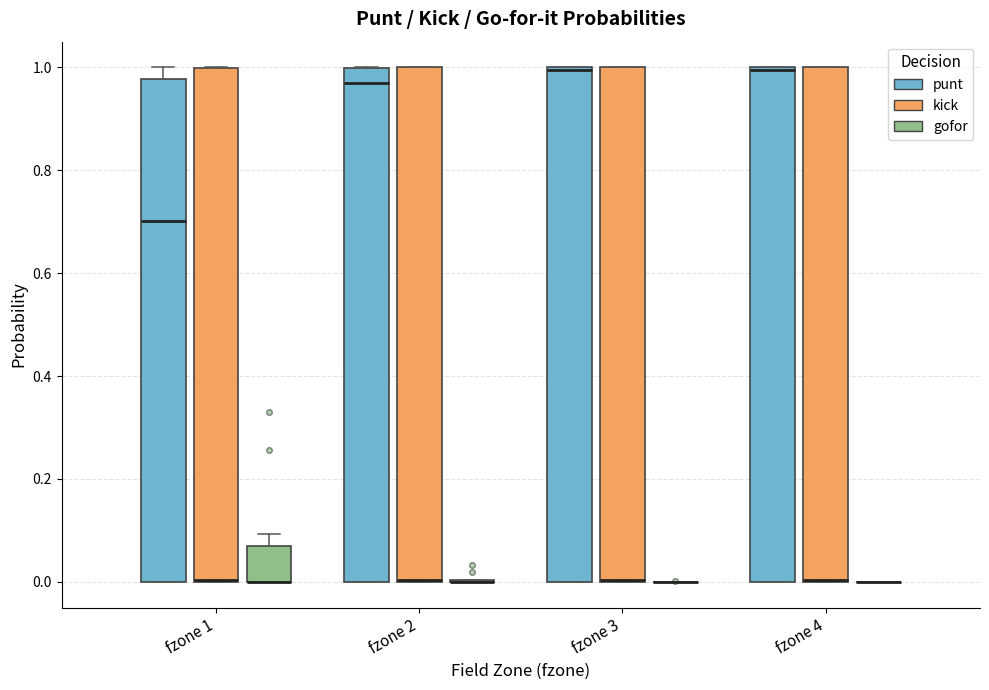

Reading left to right, transcribe this box plot: for each box, give where its median line is, the range the box spans, and where its two whiskers end, as read against the y-axis. The values are not printed on the chart, so give them approximately, as read against the axis.

fzone 1 (punt): median 0.70, box 0.00 to 0.98, whiskers 0.00 to 1.00
fzone 1 (kick): median 0.00 (drawn on the box's lower edge), box 0.00 to 1.00, whiskers 0.00 to 1.00
fzone 1 (gofor): median 0.00 (drawn on the box's lower edge), box 0.00 to 0.08, whiskers 0.00 to 0.10
fzone 2 (punt): median 0.98, box 0.00 to 1.00, whiskers 0.00 to 1.00
fzone 2 (kick): median 0.00, box 0.00 to 1.00, whiskers 0.00 to 1.00
fzone 2 (gofor): box collapsed to a line at 0.00, whiskers 0.00 to 0.00
fzone 3 (punt): median 1.00, box 0.00 to 1.00, whiskers 0.00 to 1.00
fzone 3 (kick): median 0.00, box 0.00 to 1.00, whiskers 0.00 to 1.00
fzone 3 (gofor): box collapsed to a line at 0.00, whiskers 0.00 to 0.00
fzone 4 (punt): median 1.00, box 0.00 to 1.00, whiskers 0.00 to 1.00
fzone 4 (kick): median 0.00, box 0.00 to 1.00, whiskers 0.00 to 1.00
fzone 4 (gofor): box collapsed to a line at 0.00, whiskers 0.00 to 0.00